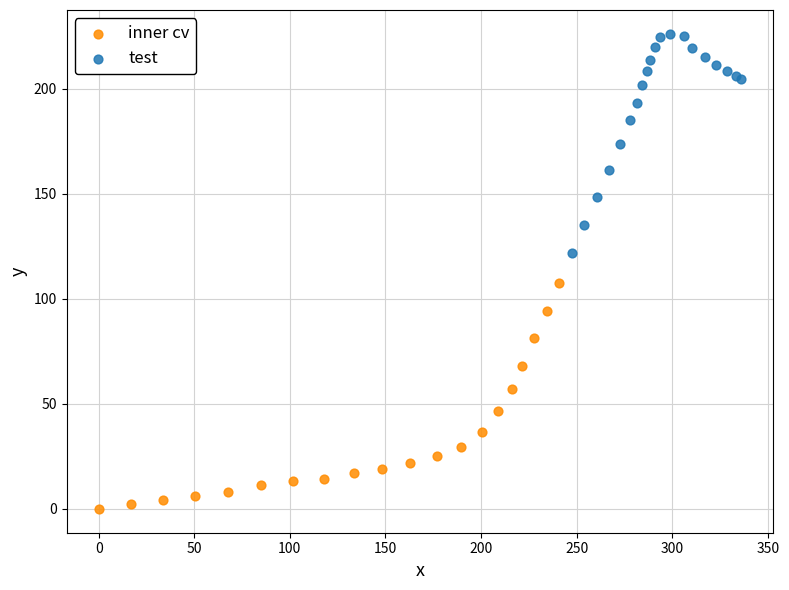

Which series reaches the minimum Y coordinate?

inner cv